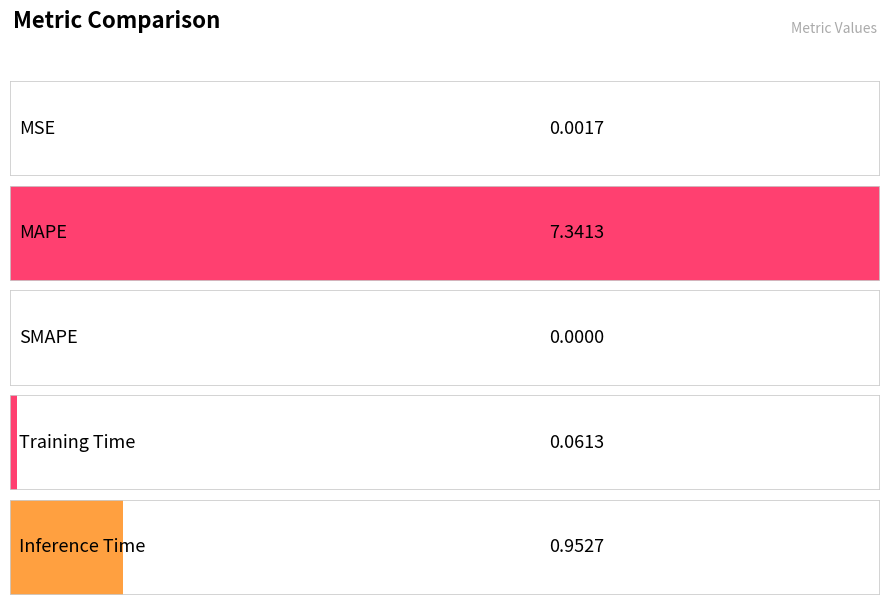

What is the difference between the values at Training Time and MAPE?

7.3